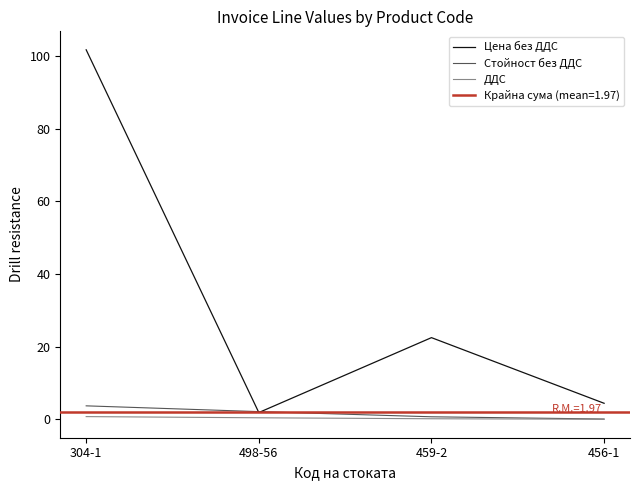

What is the approximate value of ДДС at 498-56?

0.4